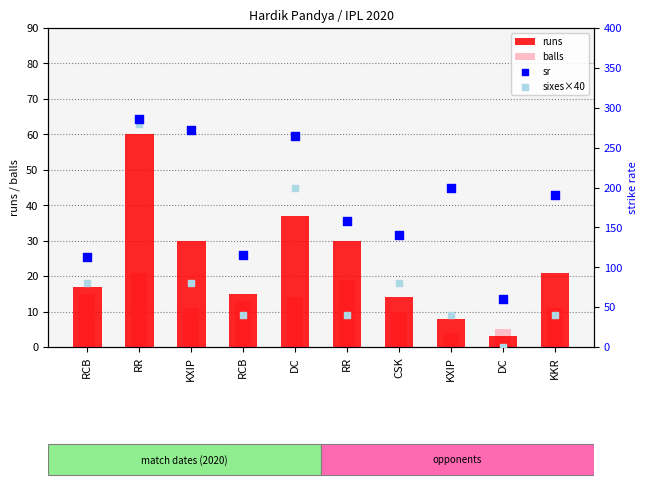

At how many categories does at least one series exceed 243?

3